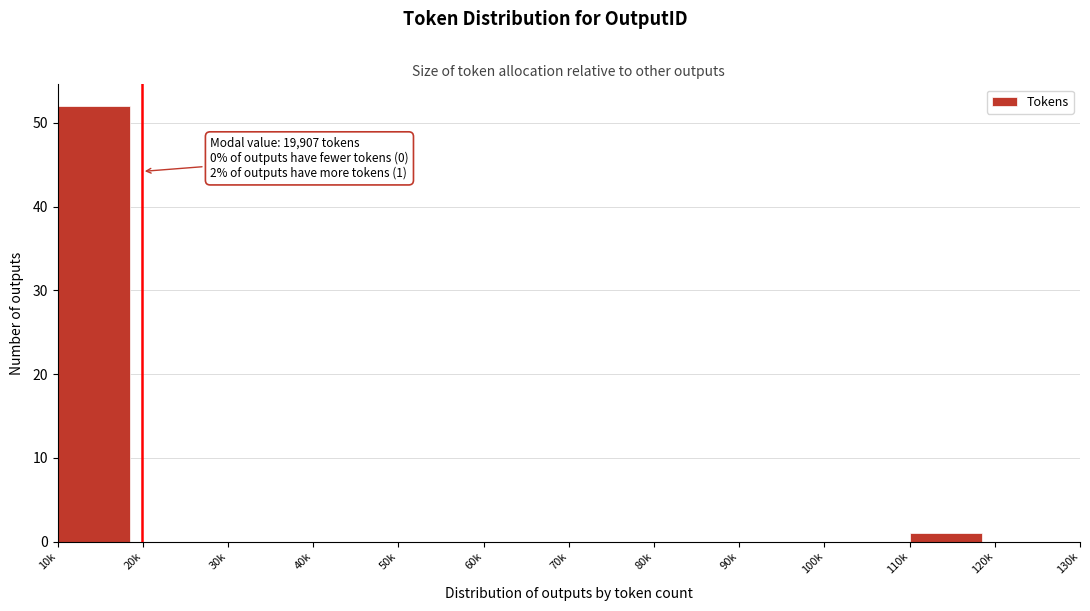

Reading right to left, extract all data points from this chart.

120k=0	110k=1	100k=0	90k=0	80k=0	70k=0	60k=0	50k=0	40k=0	30k=0	20k=0	10k=52